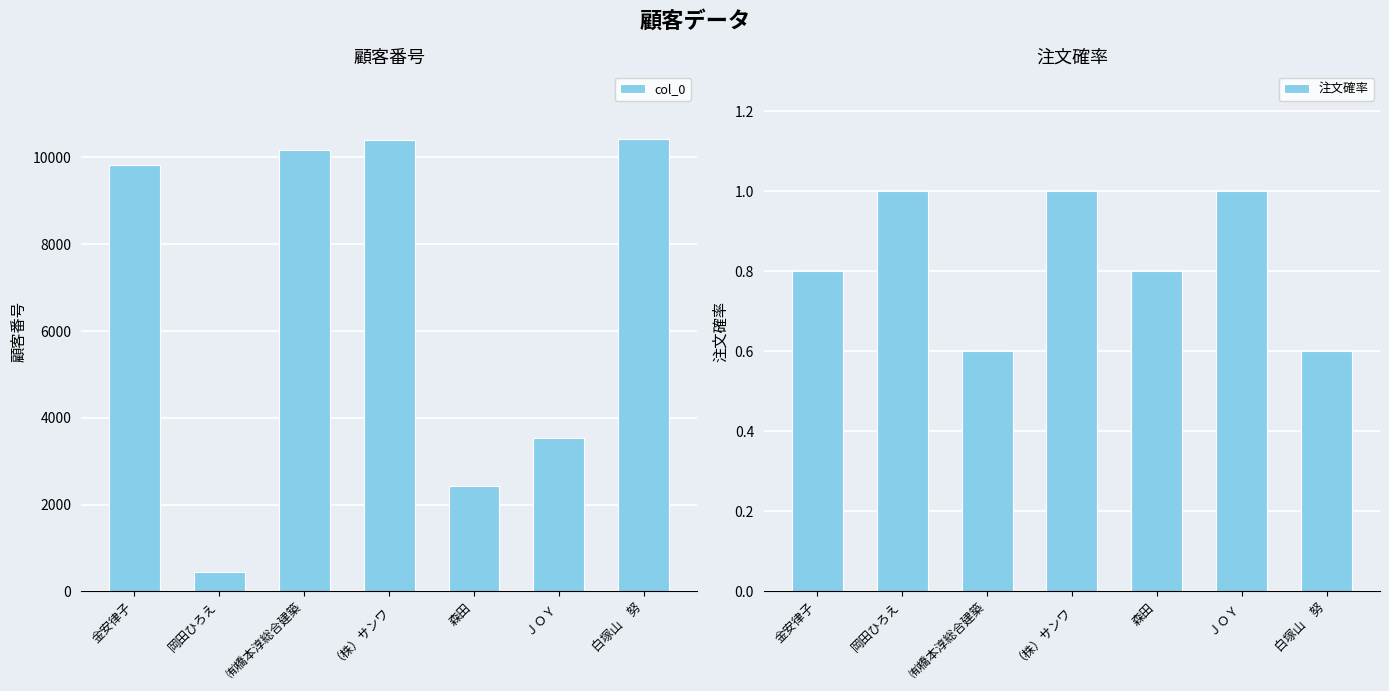

Reading right to left, extract all data points from this chart.

col_0: 10422.0	3525.0	2438.0	10401.0	10182.0	443.0	9824.0
注文確率: 0.6	1.0	0.8	1.0	0.6	1.0	0.8